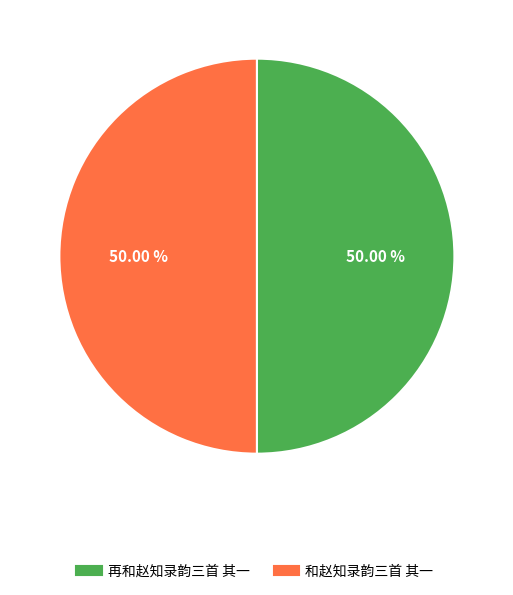

True or false: 再和赵知录韵三首 其一 accounts for 50% of the total.

True